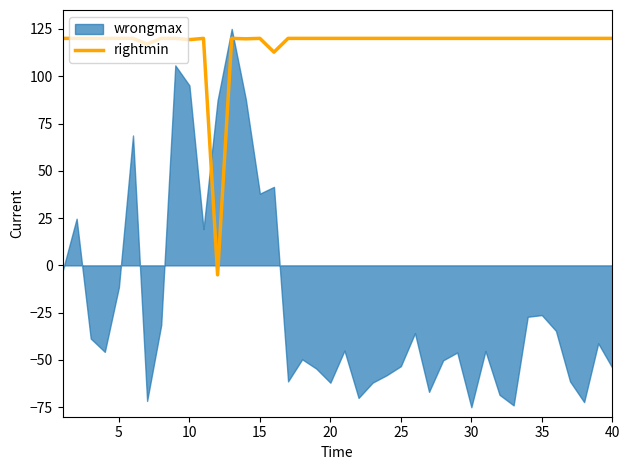

What is the minimum value for rightmin?

-5.0